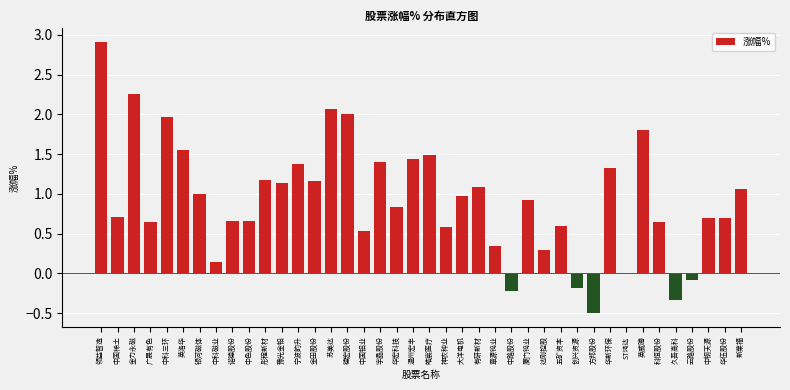

What is the change in value from 宇晶股份 to 有研新材?

-0.3